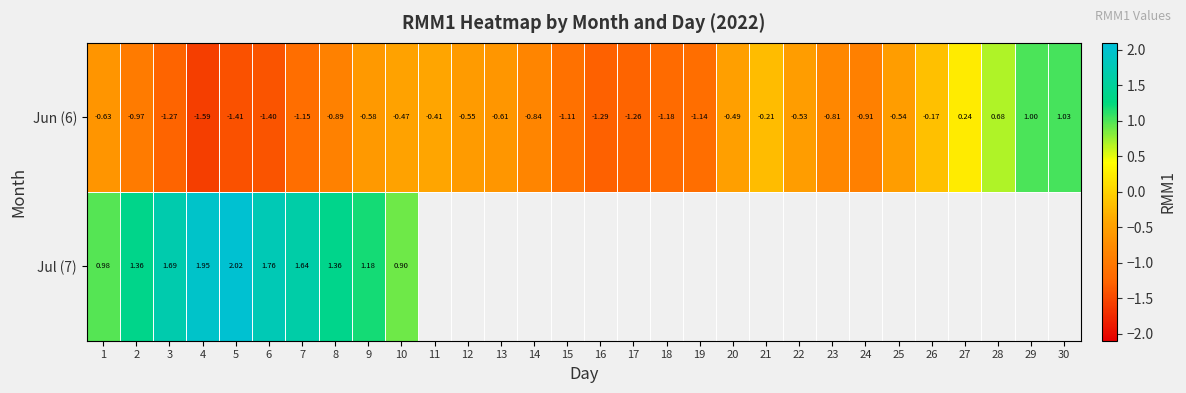

Which category has the lowest value across all series?

4